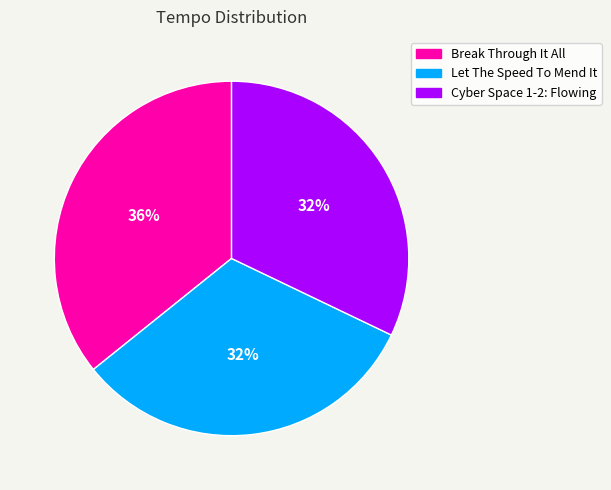

What is the largest slice in the pie chart?

Break Through It All